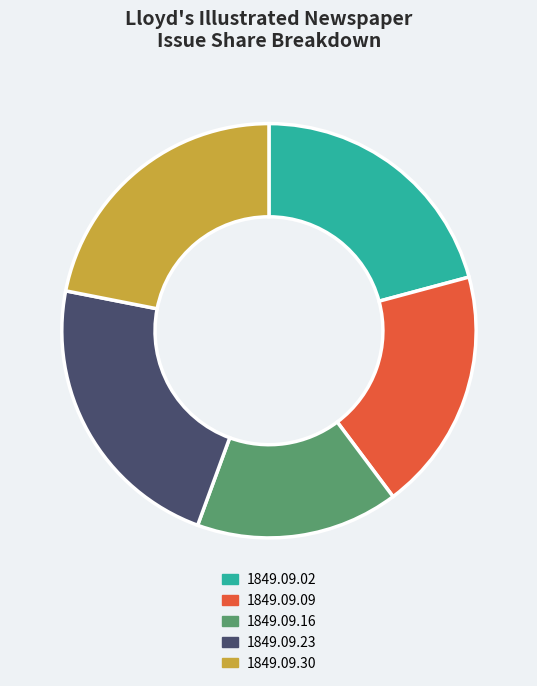

Combined, do 1849.09.16 and 1849.09.09 account for over 50%?

No